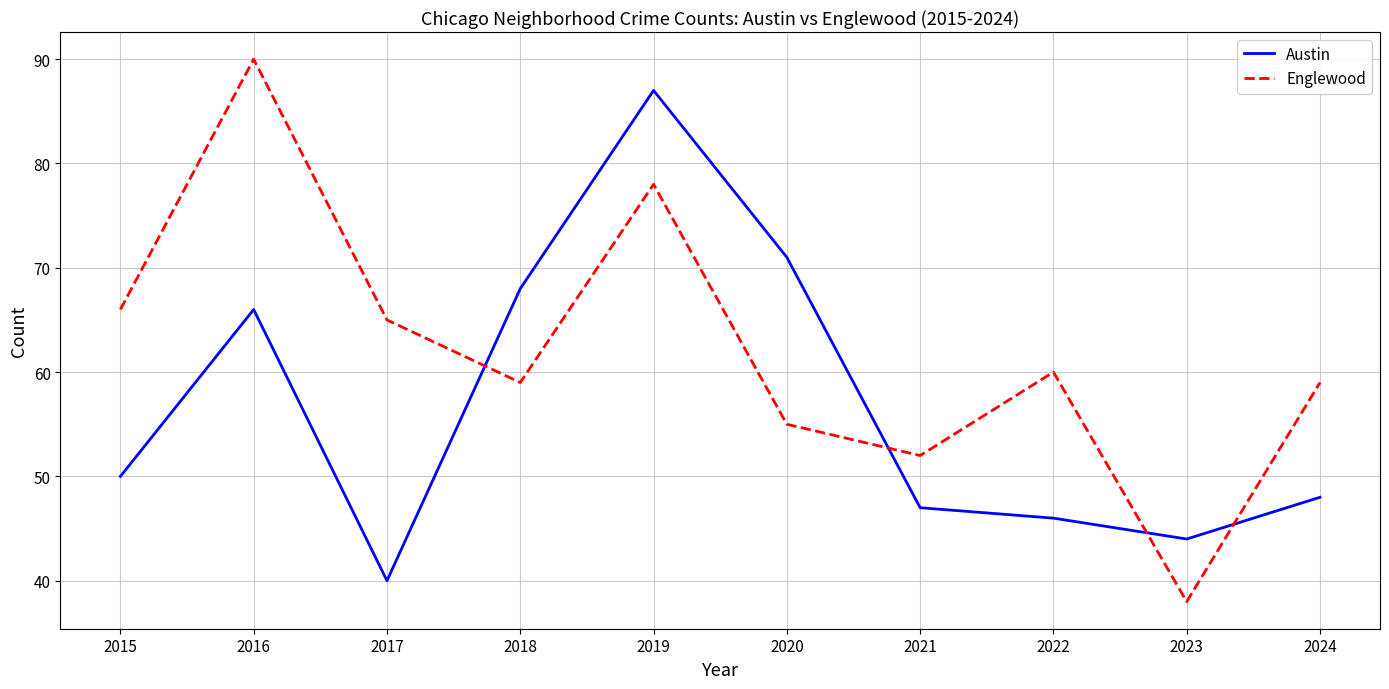

At which category is the sum across all series the highest?

2019